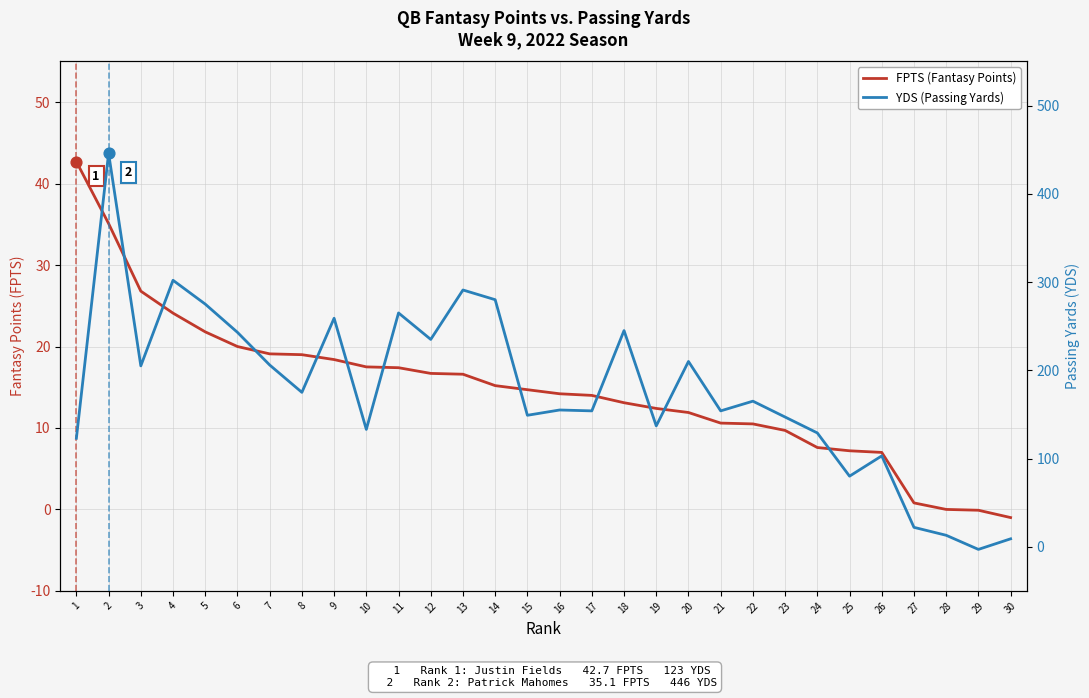

What is the total value across all series at 26?

110.0